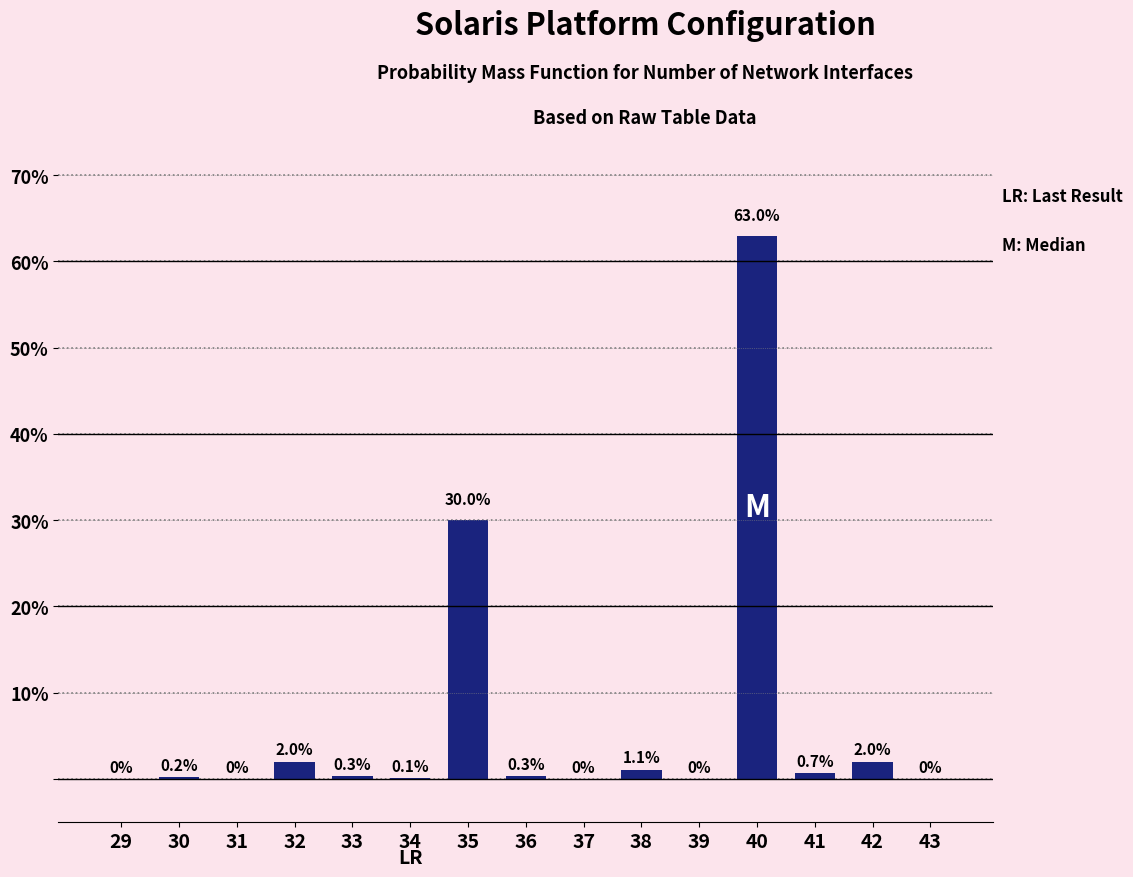

Reading left to right, extract all data points from this chart.

29=0.0	30=0.2	31=0.0	32=2.0	33=0.3	34=0.1	35=30.0	36=0.3	37=0.0	38=1.1	39=0.0	40=63.0	41=0.7	42=2.0	43=0.0